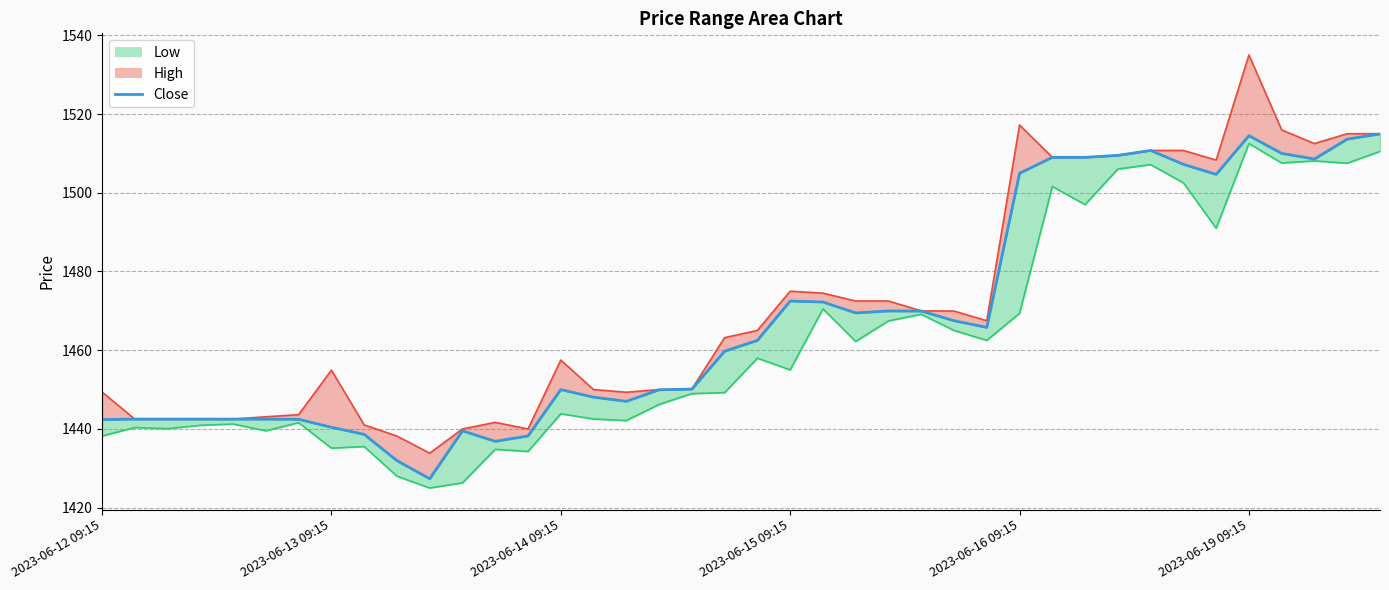

What is the change in value from 25 to 32?

+40.8